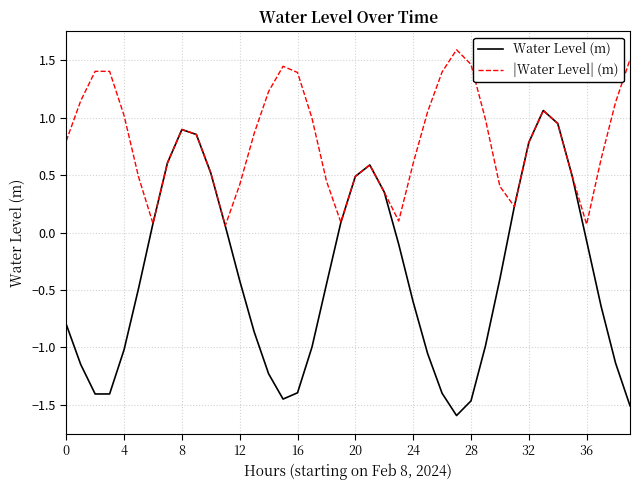

Rank the series by their average value, from highest to lowest.

|Water Level| (m), Water Level (m)